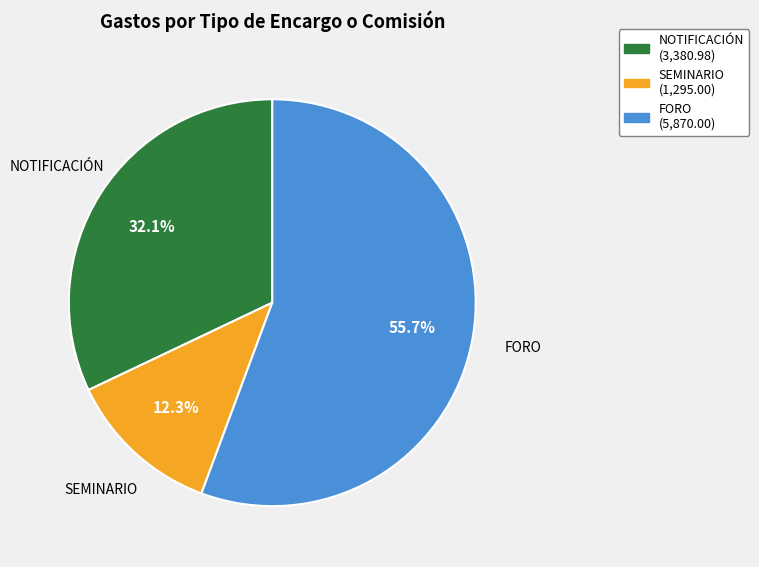

How many segments does this pie chart have?

3